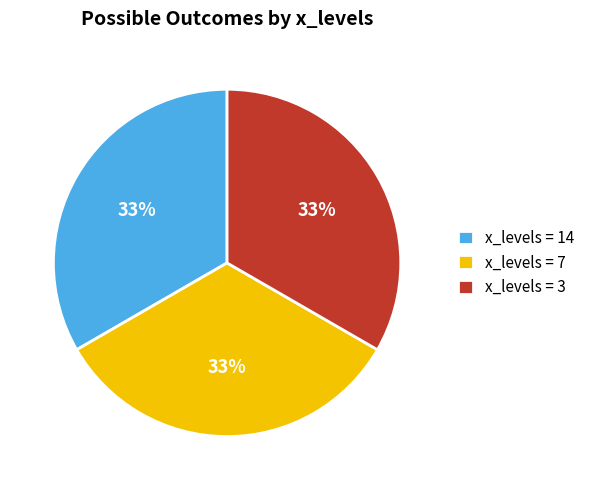

Approximately how many times larger is the value at x_levels = 3 compared to x_levels = 7?

1.0